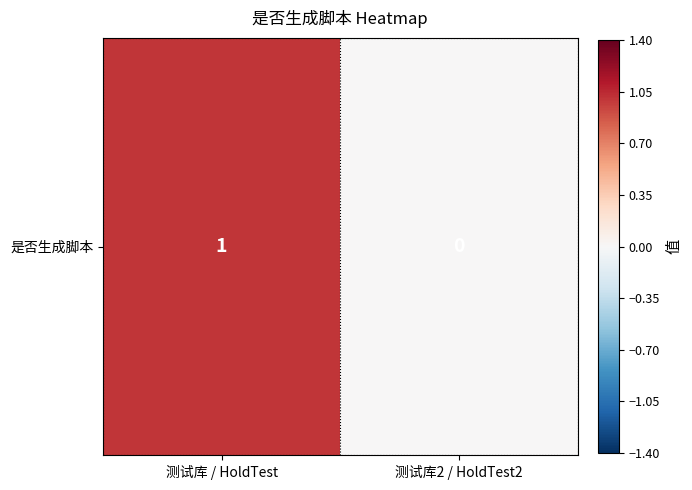

Reading left to right, what are all the values shown in this chart?

1	0